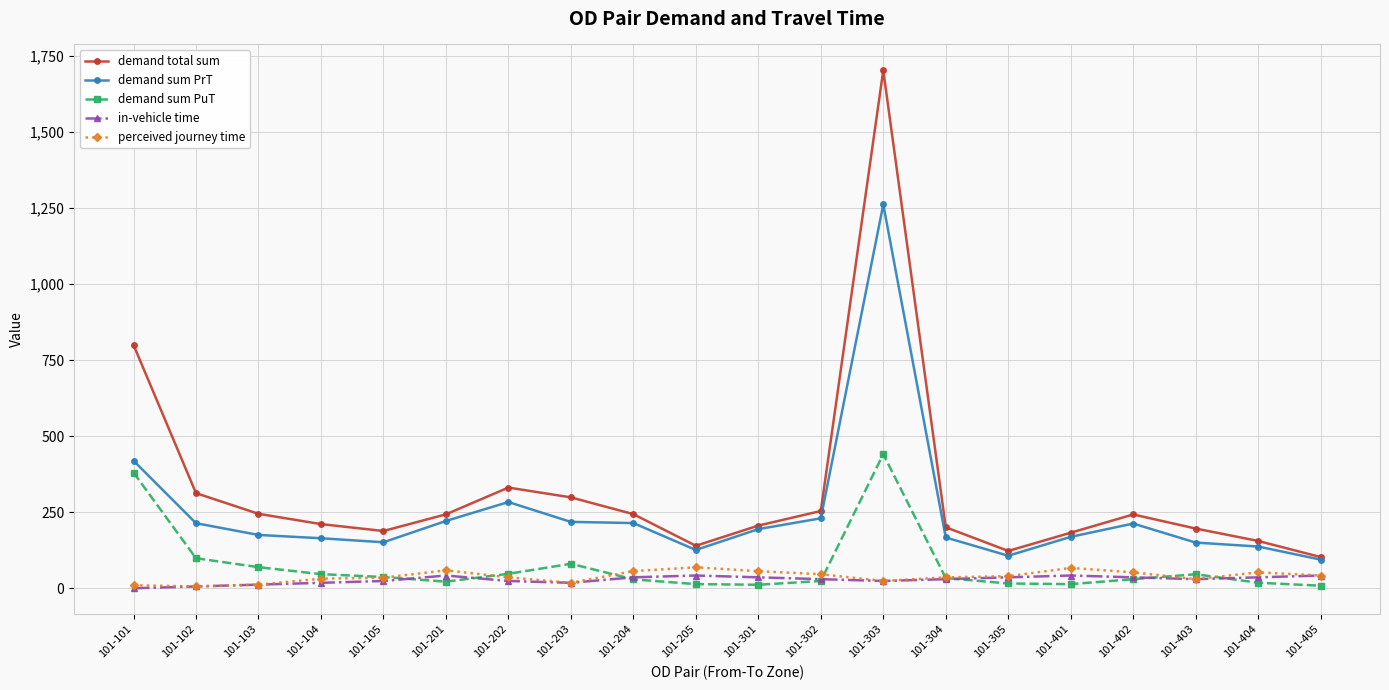

Which series has the widest spread of values?

demand total sum